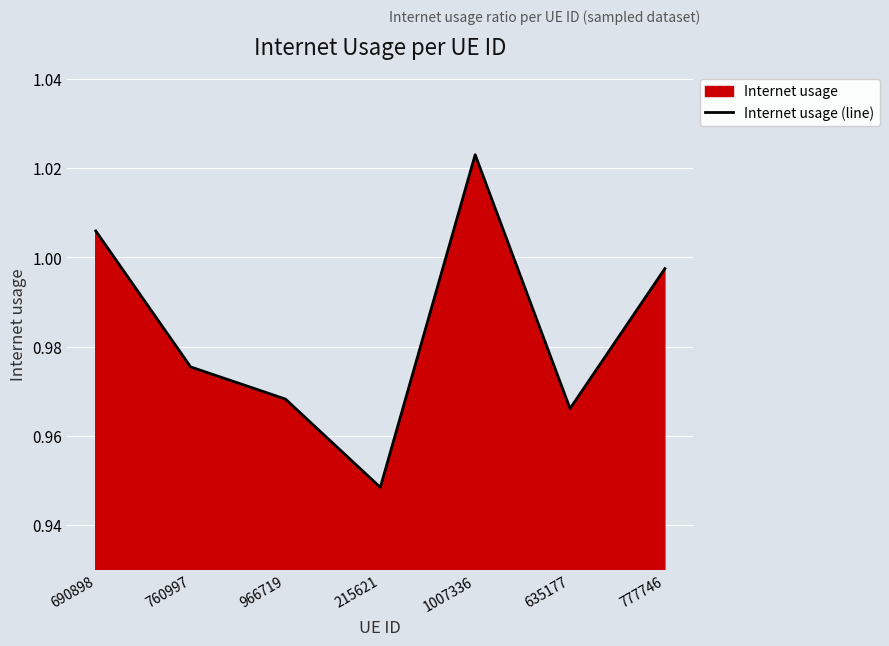

Count the number of data series in this chart.

1